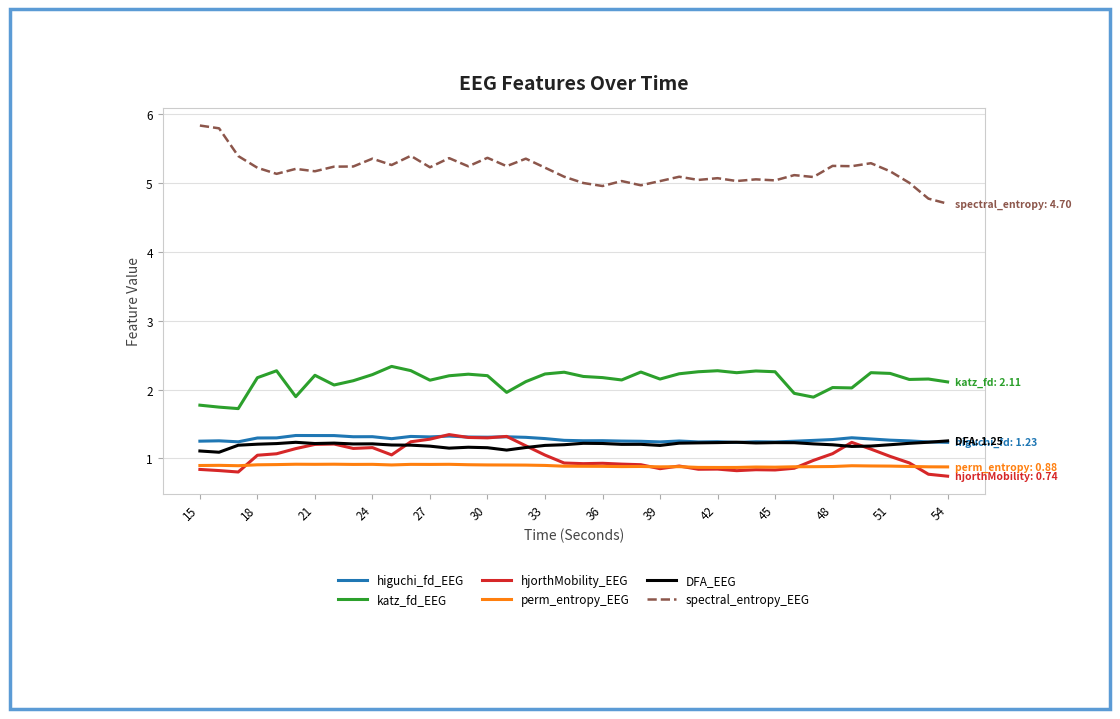

What is the greatest value displayed?

5.8